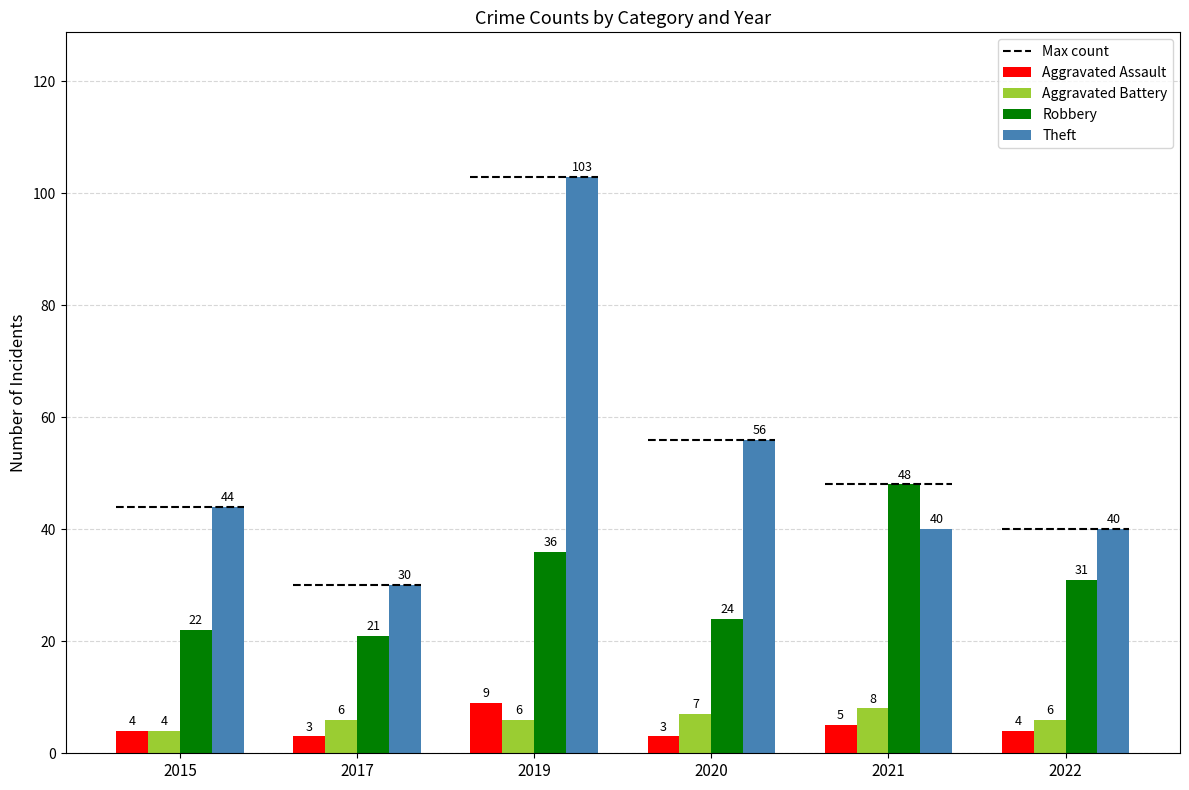

Read the Aggravated Battery value at 2019.

6